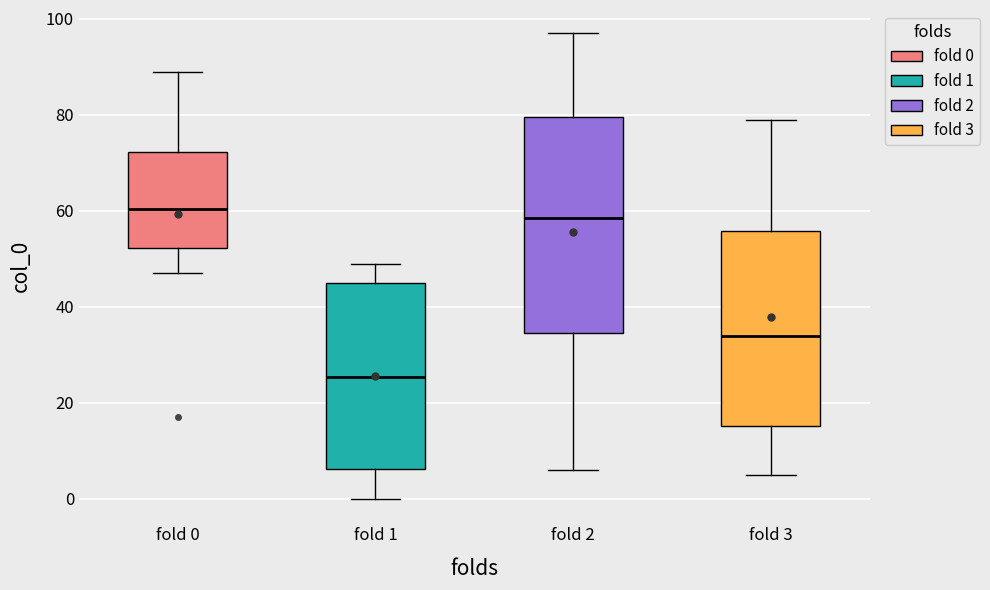

Reading left to right, transcribe this box plot: for each box, give where its median line is, the range the box spans, and where its two whiskers end, as read against the y-axis. The values are not printed on the chart, so give them approximately, as read against the axis.

fold 0: median 60, box 52 to 72, whiskers 48 to 90
fold 1: median 26, box 6 to 46, whiskers 0 to 50
fold 2: median 58, box 34 to 80, whiskers 6 to 98
fold 3: median 34, box 16 to 56, whiskers 6 to 80